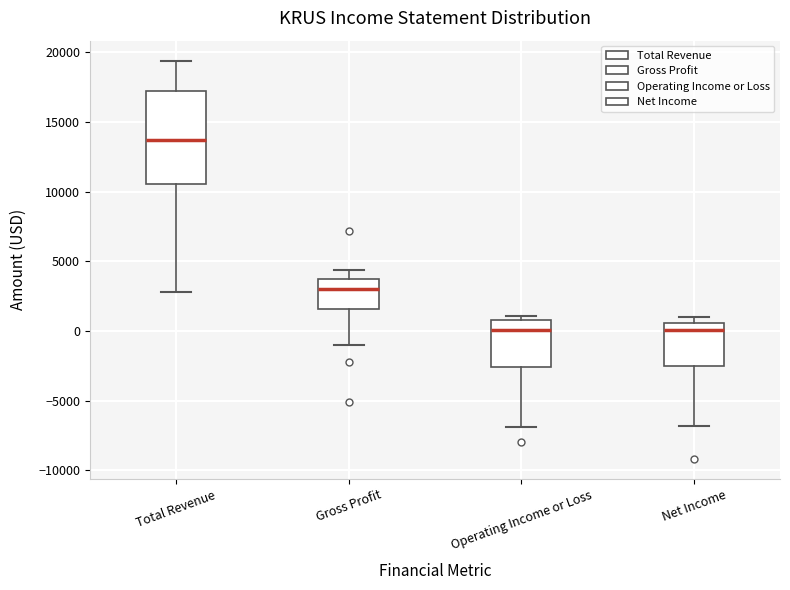

Where does the median line of the box for Operating Income or Loss sit on the y-axis? The values are not printed on the chart, so give them approximately, as read against the axis.

0